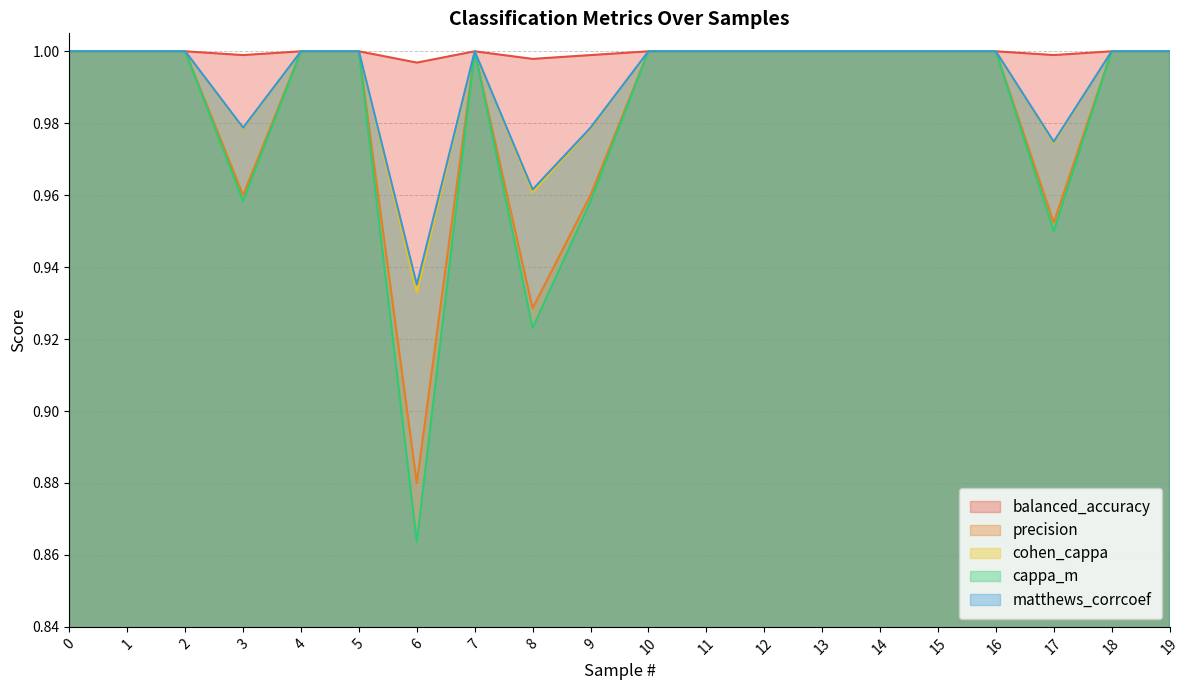

True or false: precision has a value of 1.0 at 18.

True